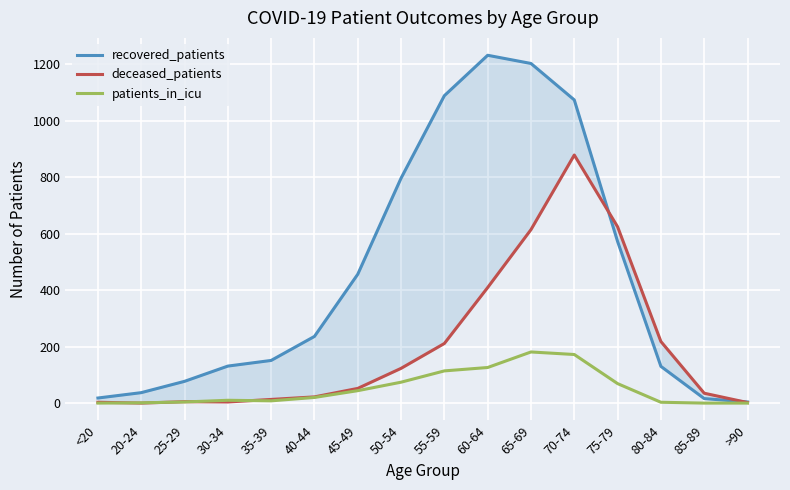

Rank the series by their maximum value, from lowest to highest.

patients_in_icu, deceased_patients, recovered_patients